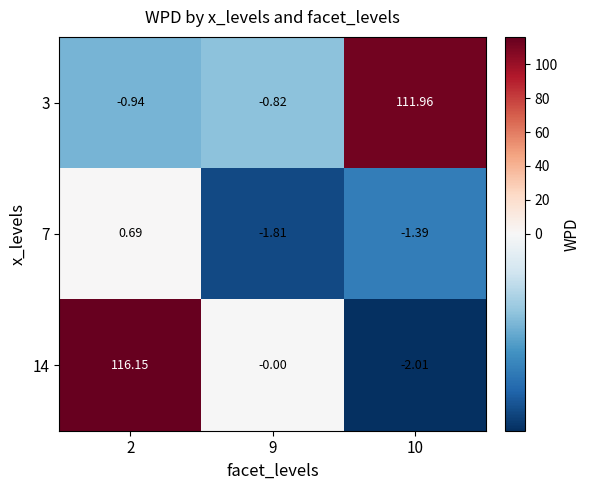

How many distinct data groups are displayed?

3